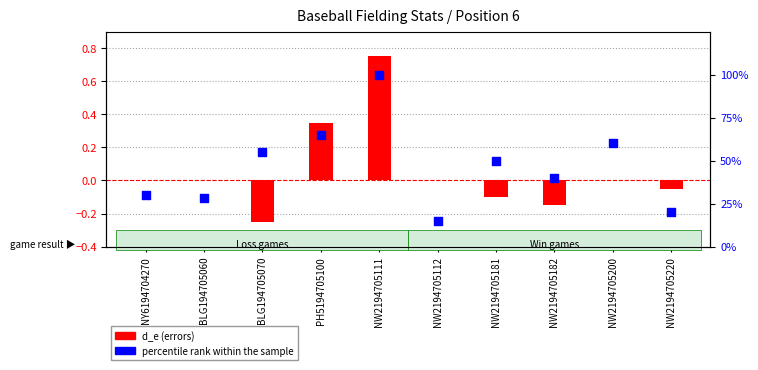

Which series has the largest total across all categories?

percentile rank within the sample